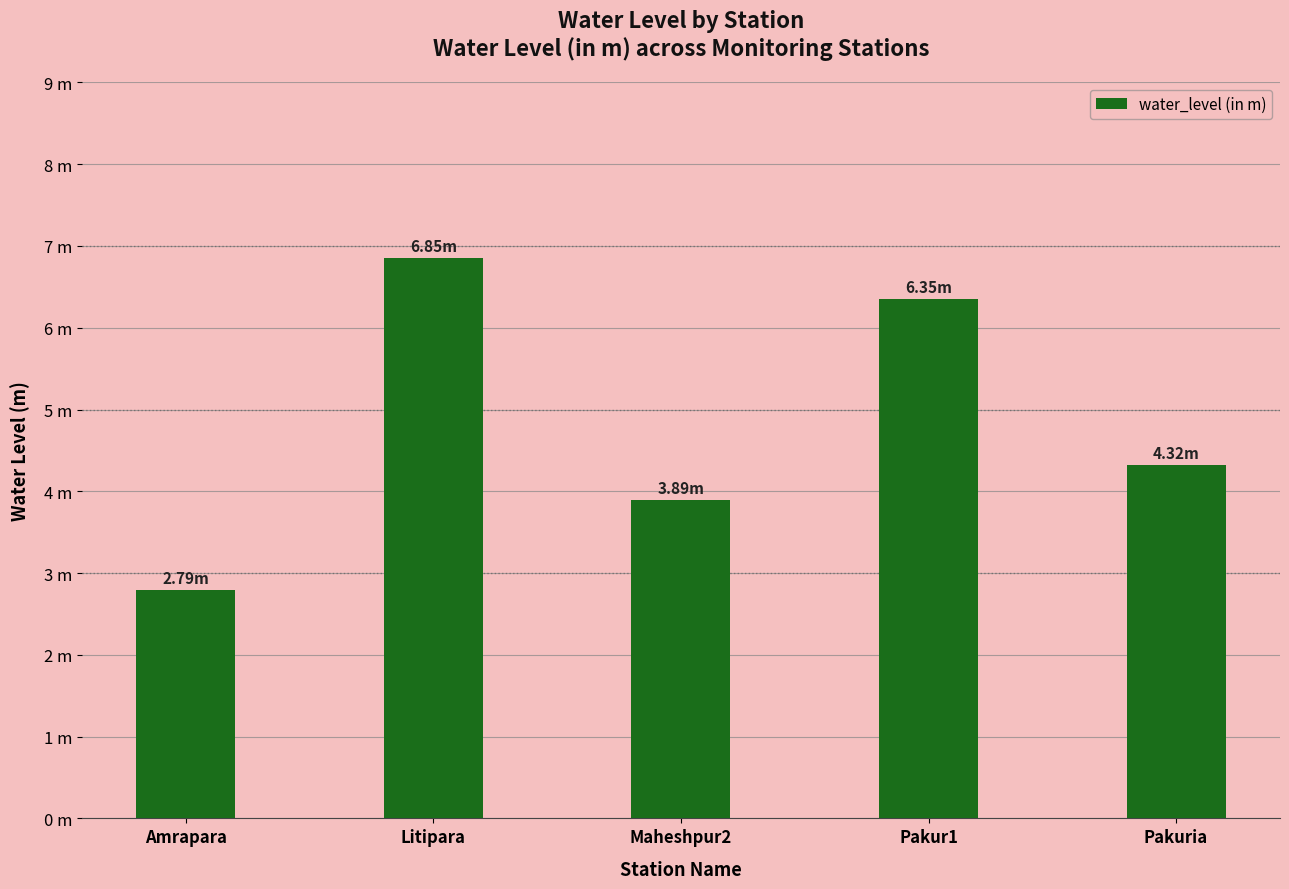

True or false: the data shows 6.3 at Pakur1.

True